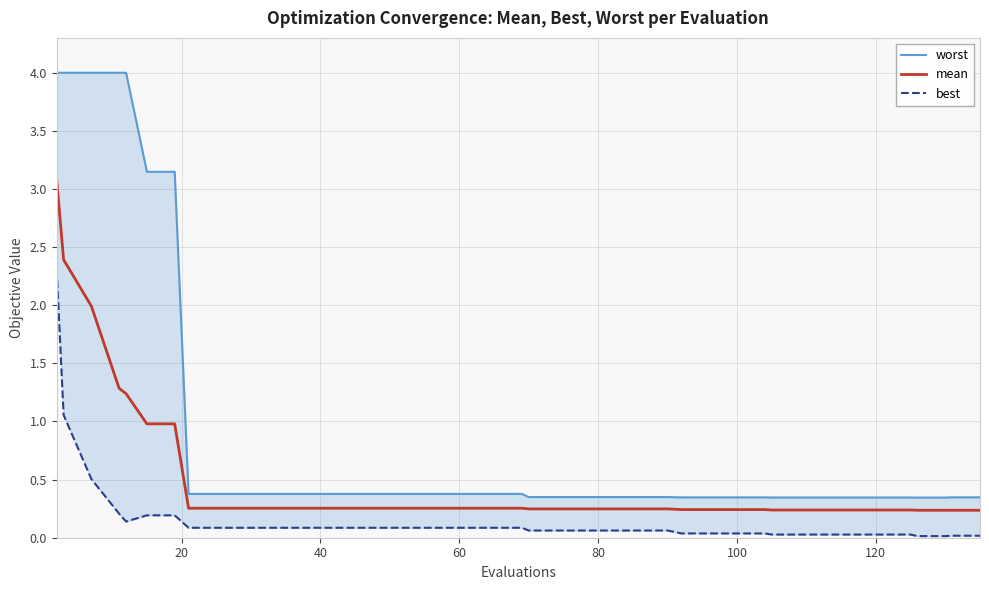

What is the maximum value shown in the chart?

4.0